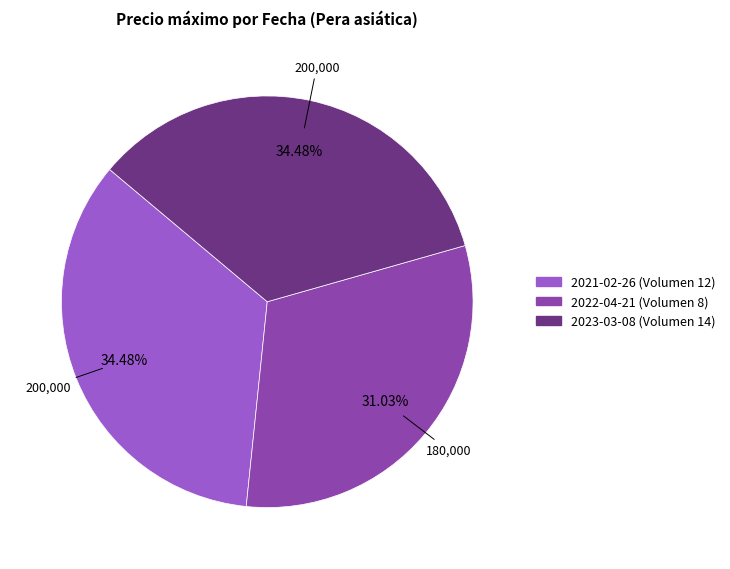

To the nearest percent, what percentage of the pie is 2023-03-08 (Volumen 14)?

34%